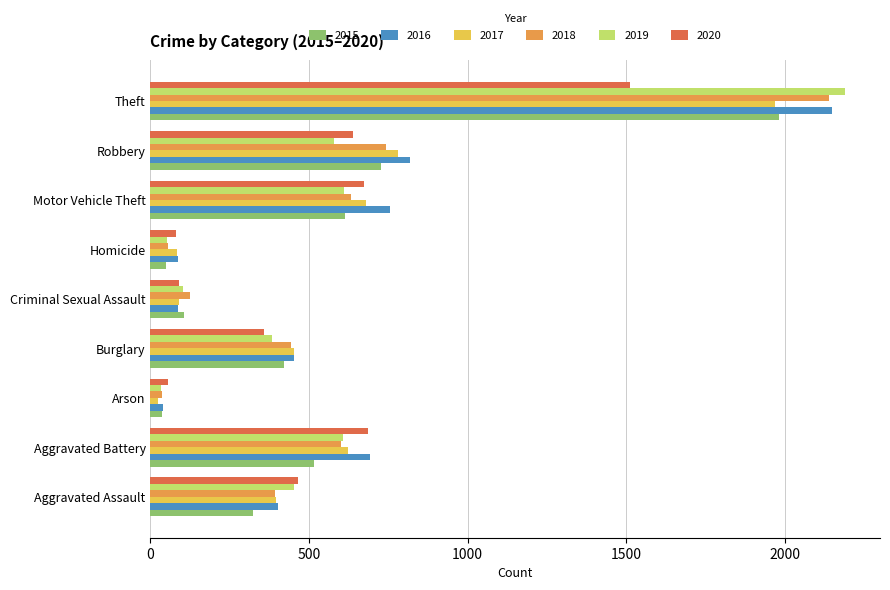

Where is 2015 nearest to the value 1008?

Robbery